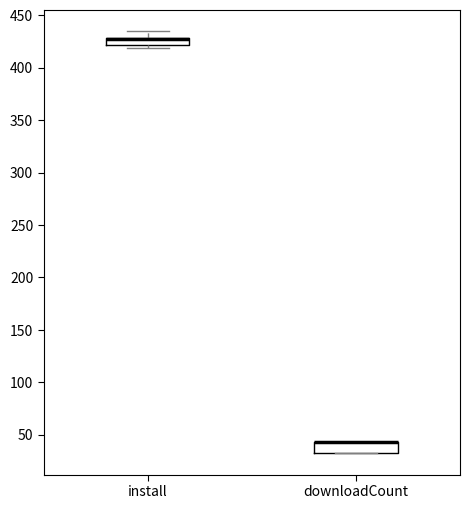

Where is the lower edge of the box for downloadCount on the y-axis? The values are not printed on the chart, so give them approximately, as read against the axis.

30